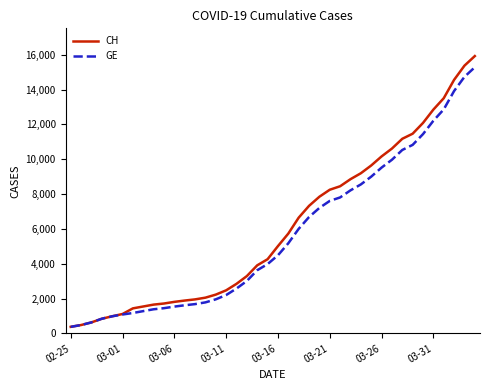

Which series has the widest spread of values?

CH